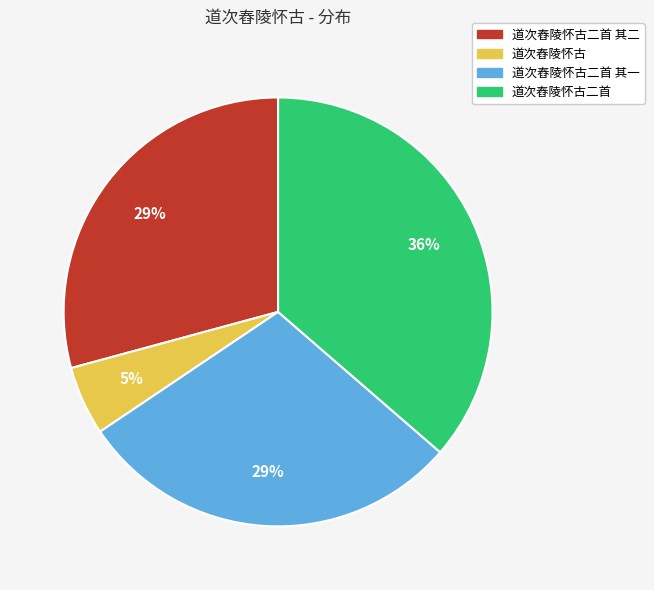

What percentage is the 道次舂陵怀古 slice, to the nearest percent?

5%